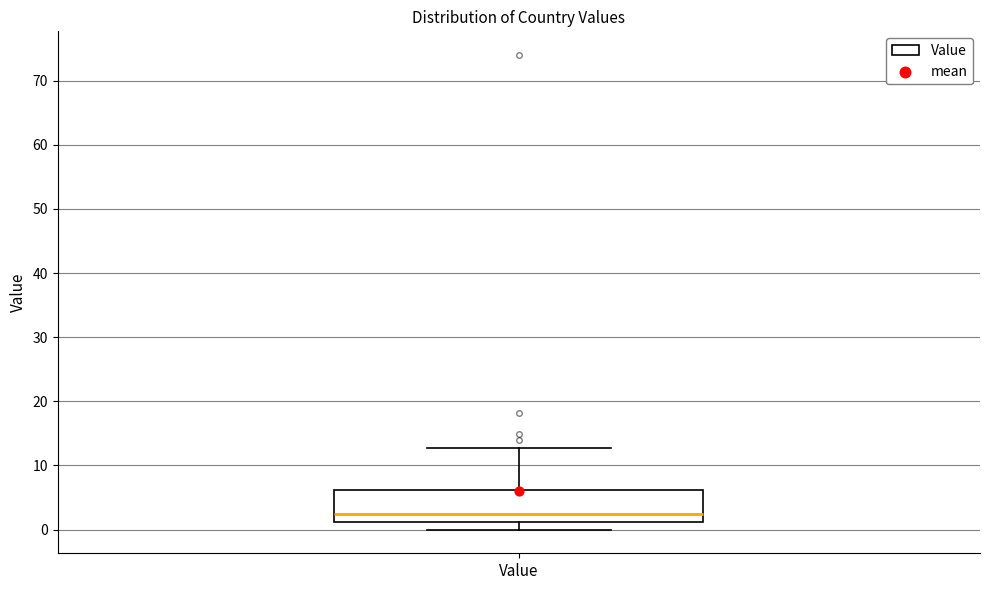

Transcribe this box plot: give where the median line is, the range the box spans, and where the two whiskers end, as read against the y-axis. The values are not printed on the chart, so give them approximately, as read against the axis.

median 2, box 1 to 6, whiskers 0 to 13